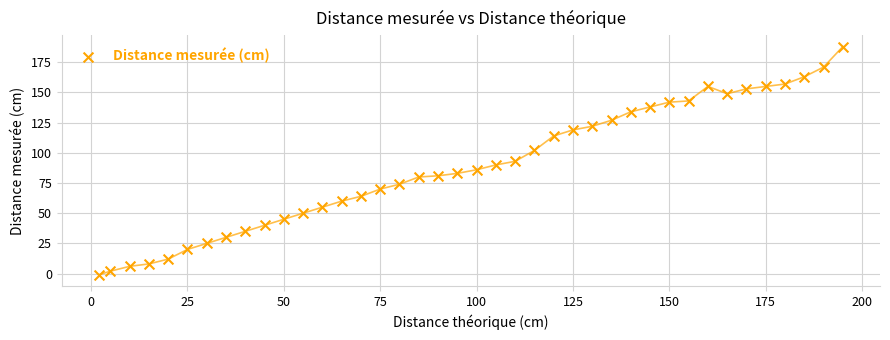

What is the range of X values (max minus min)?

193